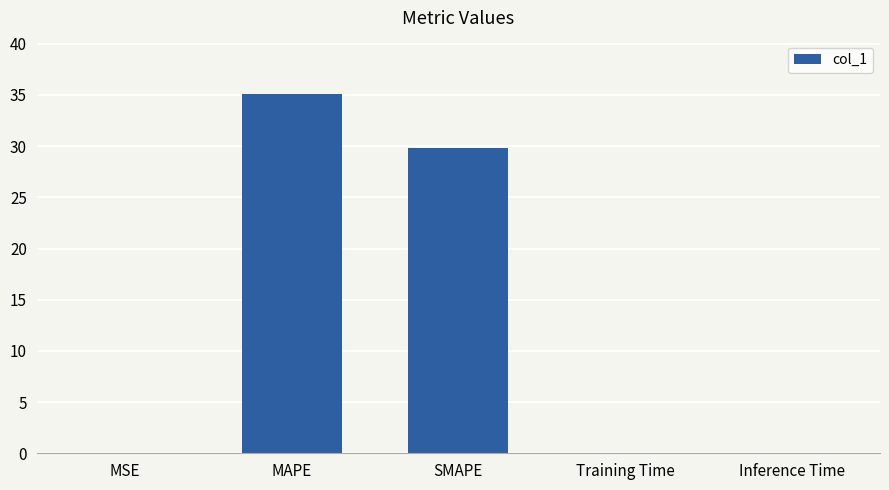

Are the bars grouped side by side (vs. stacked)?

No